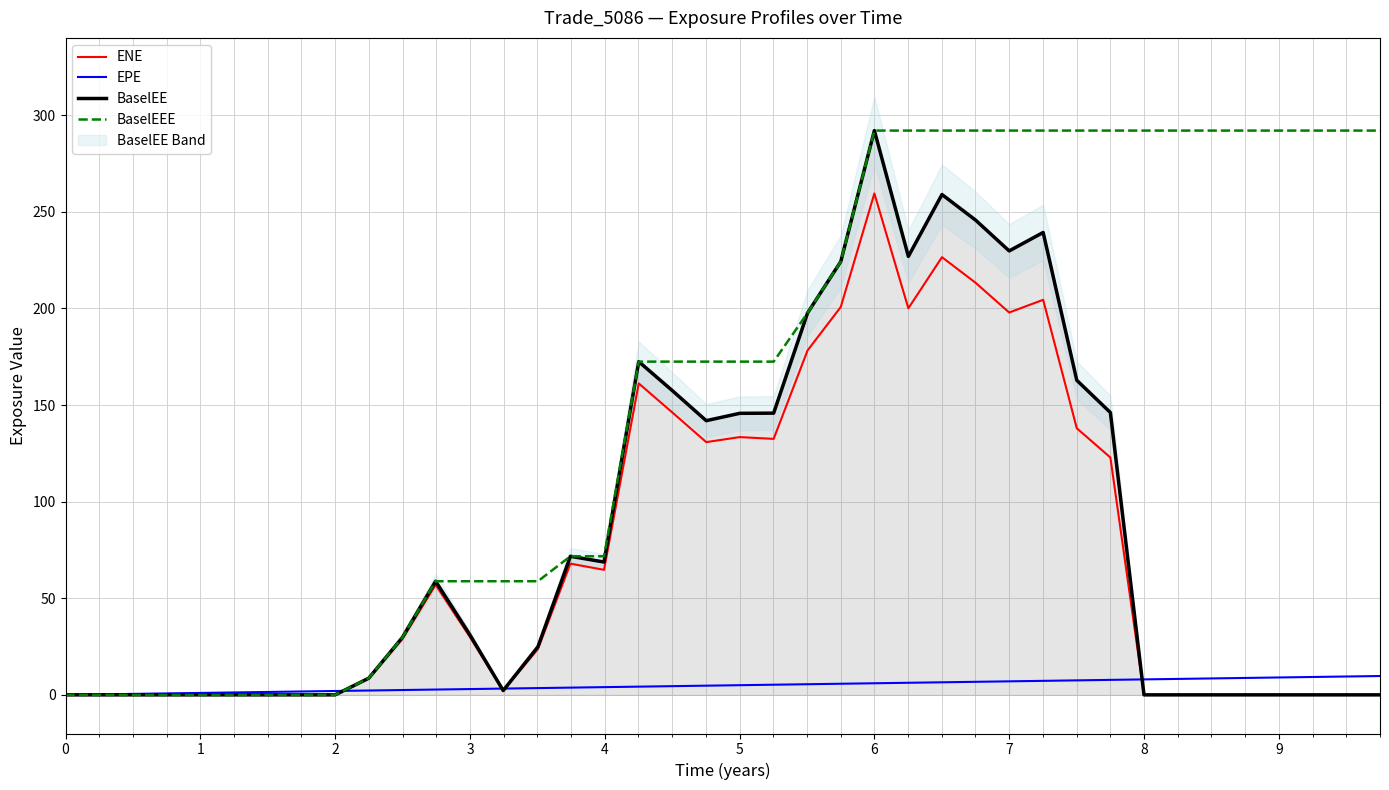

What is the maximum value for BaselEE?

292.0